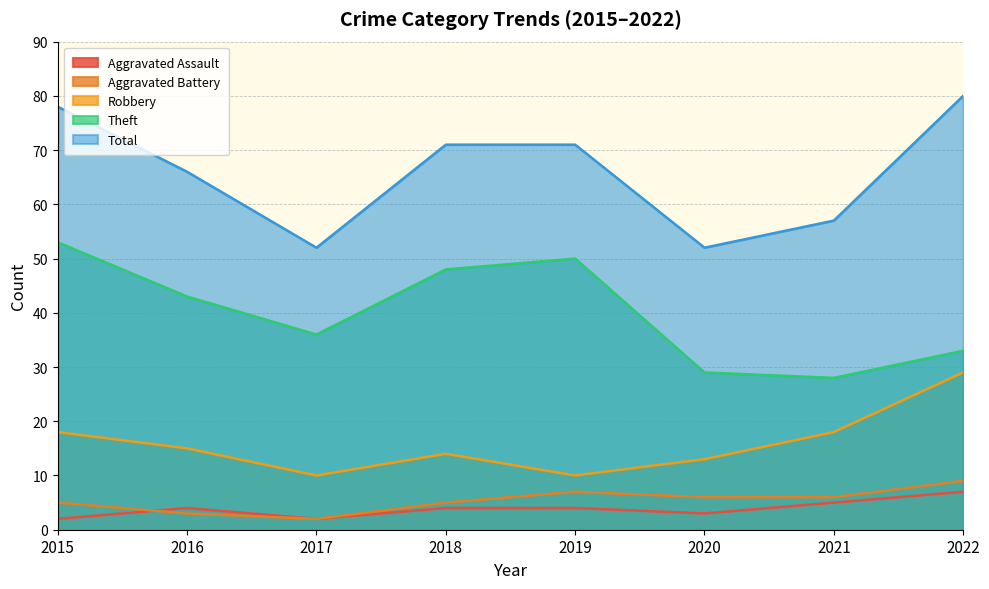

What is the maximum value shown in the chart?

80